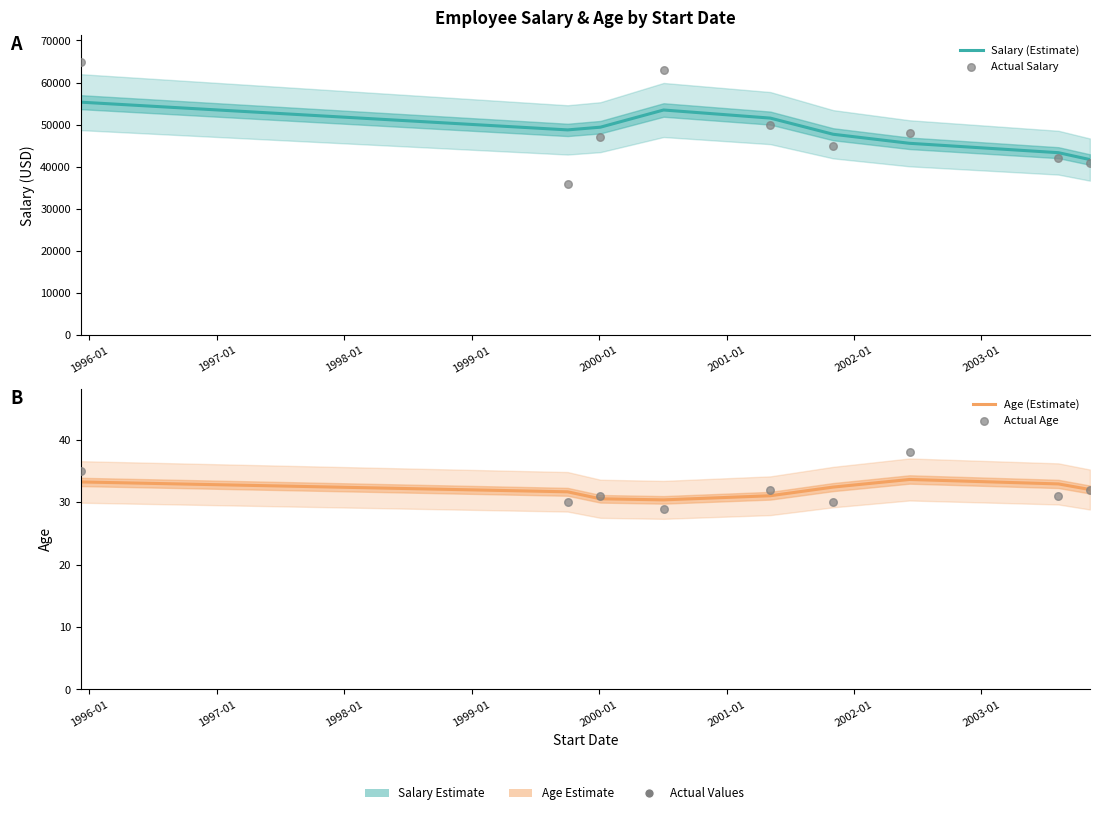

Which series reaches the maximum Y coordinate?

Actual Salary